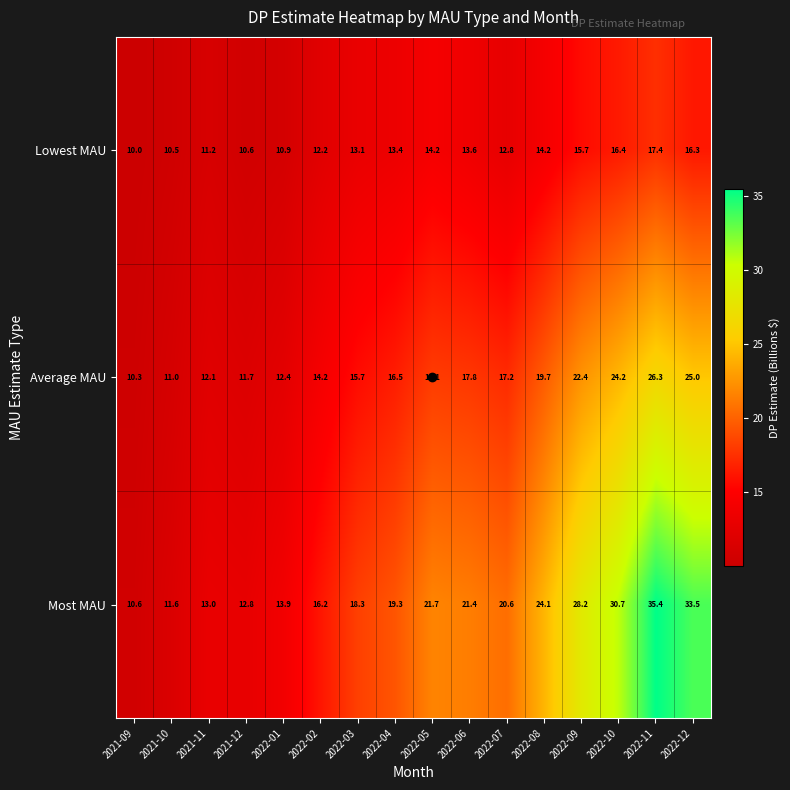

Where is Average MAU nearest to the value 18?

2022-05